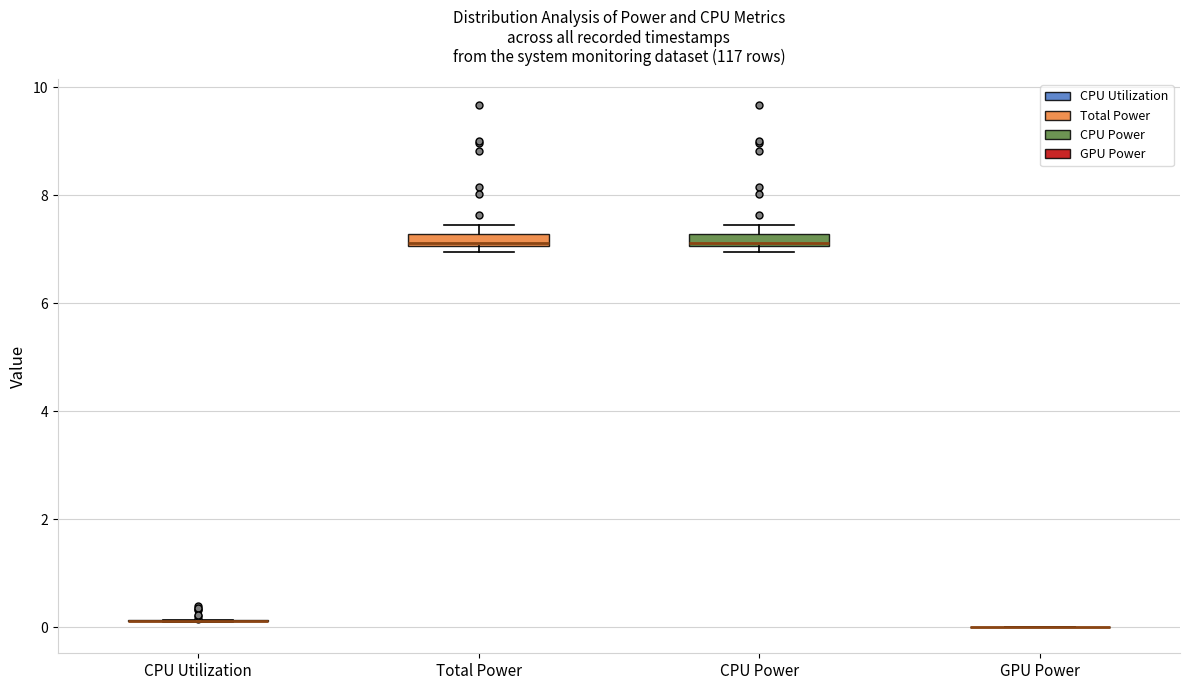

Where is the lower edge of the box for CPU Power on the y-axis? The values are not printed on the chart, so give them approximately, as read against the axis.

7.0